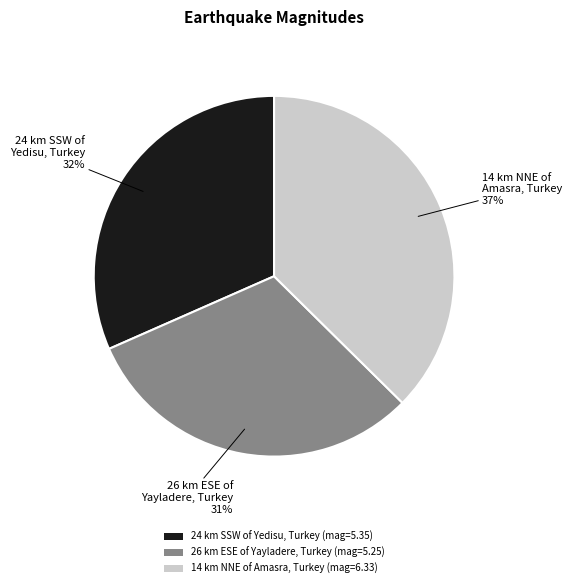

How many segments does this pie chart have?

3